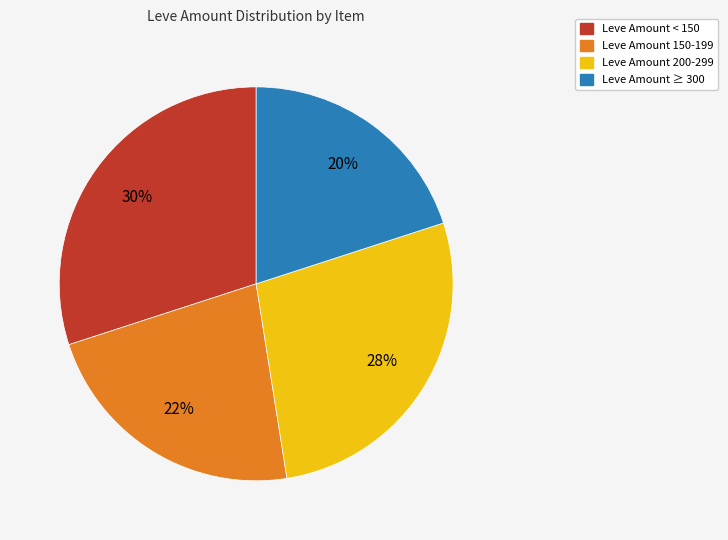

True or false: Leve Amount 200-299 accounts for 22% of the total.

False